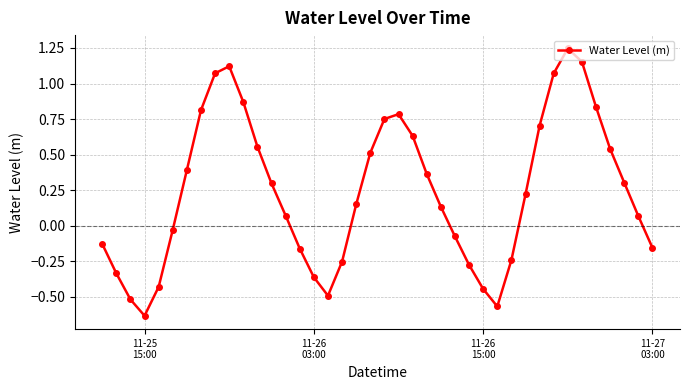

How many points are higher than both their immediate neighbors (excluding endpoints)?

3